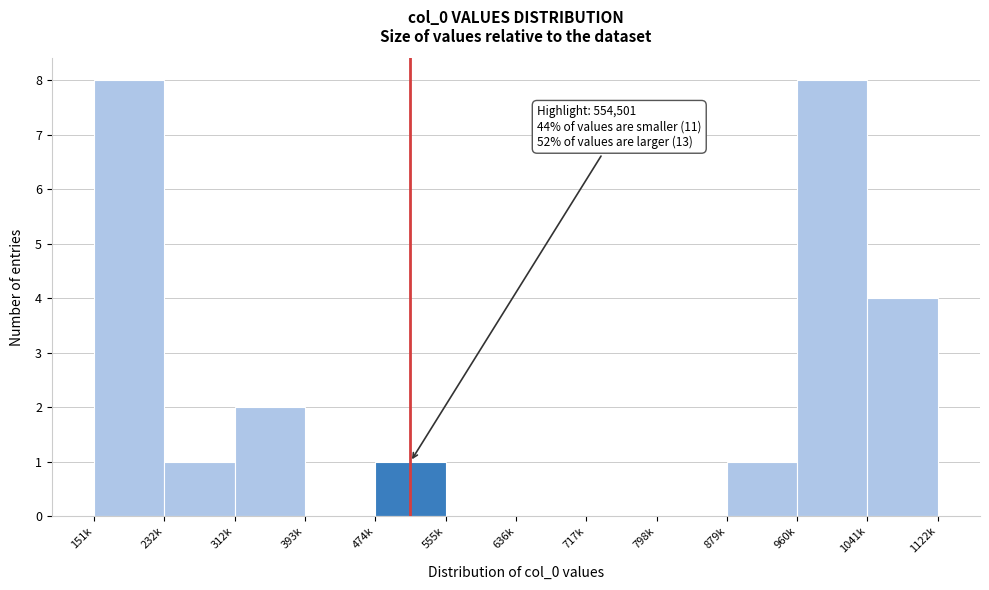

Reading left to right, list all the values displayed in this chart.

151k=8	232k=1	312k=2	393k=0	474k=1	555k=0	636k=0	717k=0	798k=0	879k=1	960k=8	1041k=4